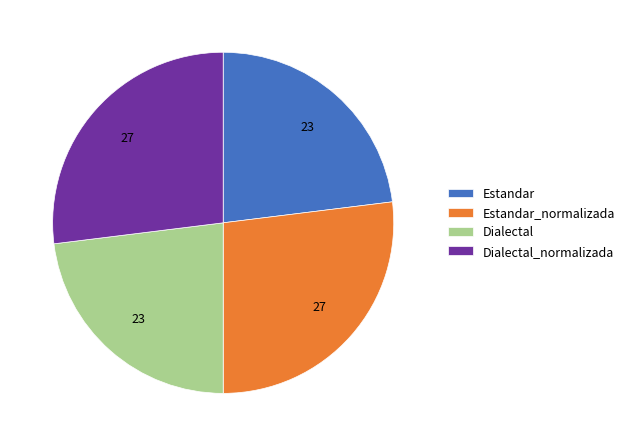

Is it true that Estandar_normalizada is 27% of the pie?

True